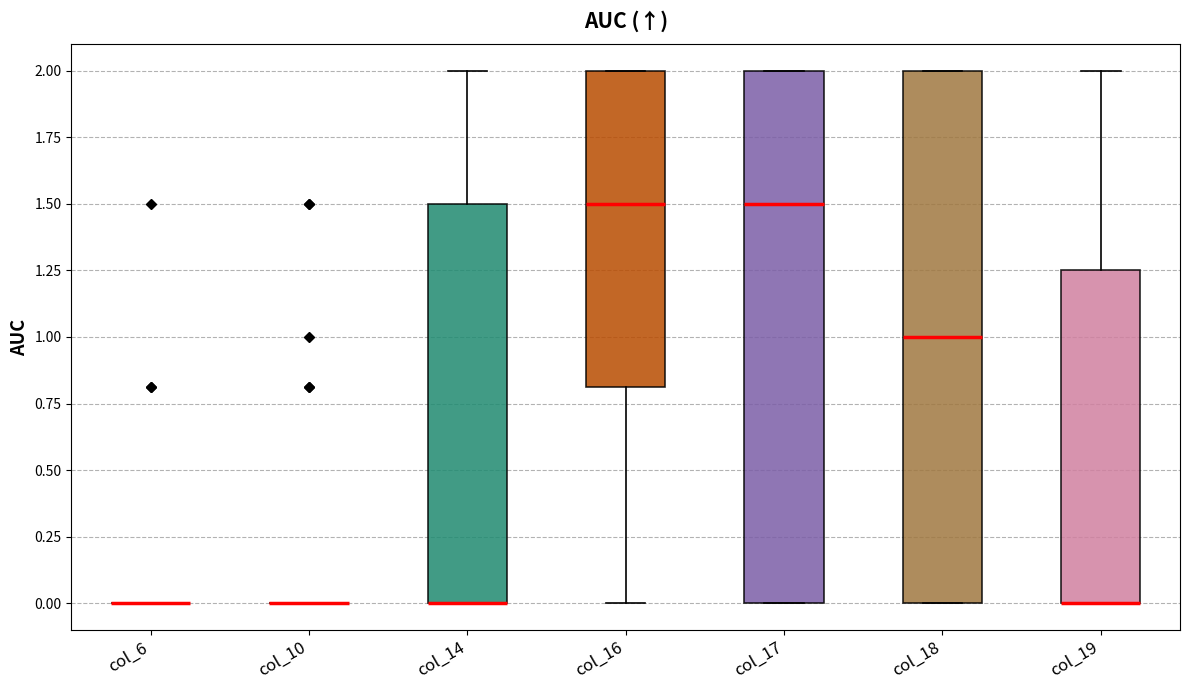

Reading left to right, transcribe this box plot: for each box, give where its median line is, the range the box spans, and where its two whiskers end, as read against the y-axis. The values are not printed on the chart, so give them approximately, as read against the axis.

col_6: box collapsed to a line at 0.00, whiskers 0.00 to 0.00
col_10: box collapsed to a line at 0.00, whiskers 0.00 to 0.00
col_14: median 0.00 (drawn on the box's lower edge), box 0.00 to 1.50, whiskers 0.00 to 2.00
col_16: median 1.50, box 0.80 to 2.00, whiskers 0.00 to 2.00
col_17: median 1.50, box 0.00 to 2.00, whiskers 0.00 to 2.00
col_18: median 1.00, box 0.00 to 2.00, whiskers 0.00 to 2.00
col_19: median 0.00 (drawn on the box's lower edge), box 0.00 to 1.25, whiskers 0.00 to 2.00